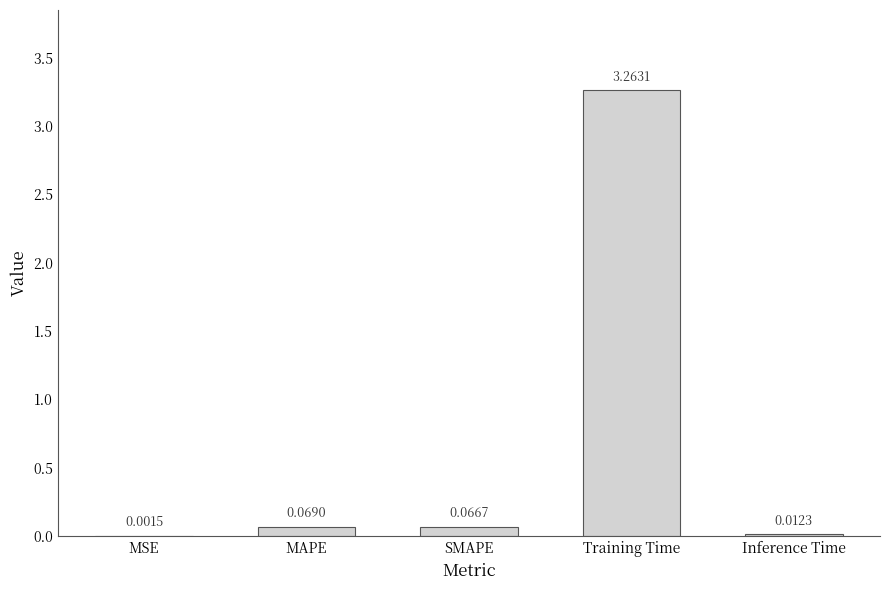

What is the sum of all values?

3.4